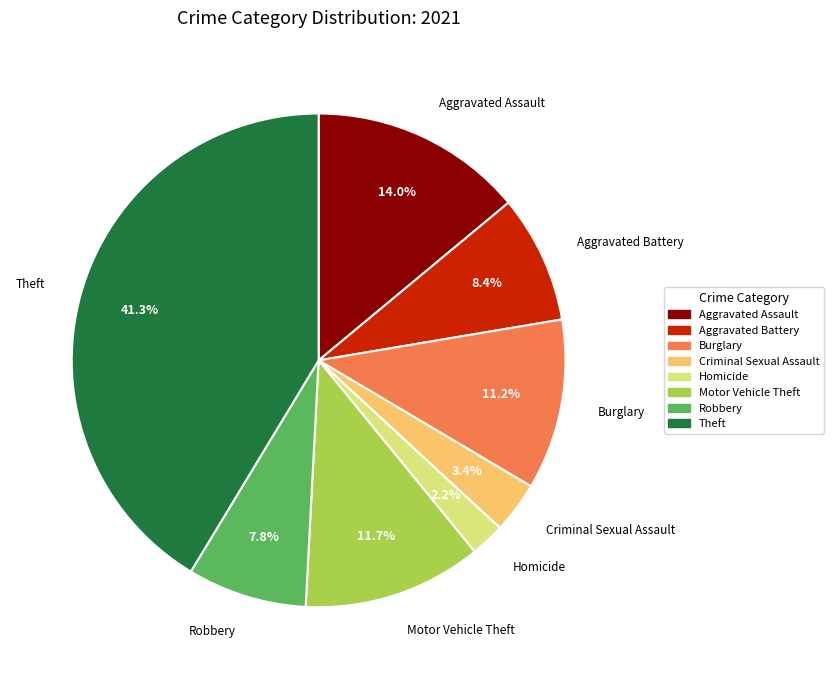

Which slice is the largest?

Theft